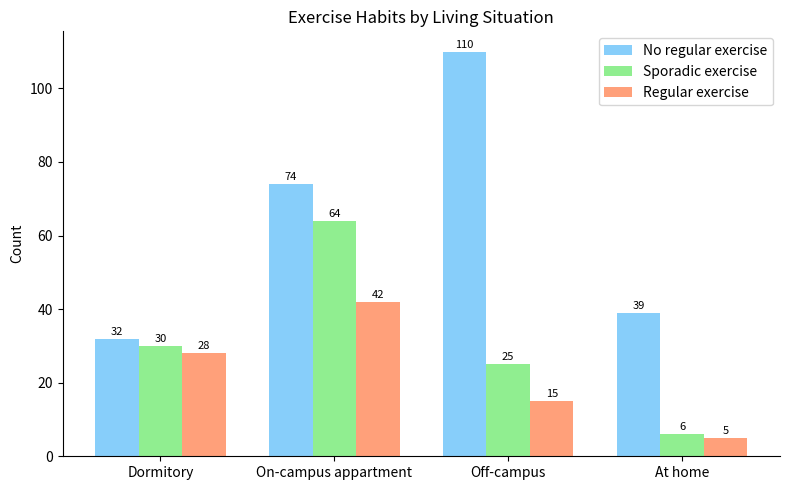

Count the number of data series in this chart.

3